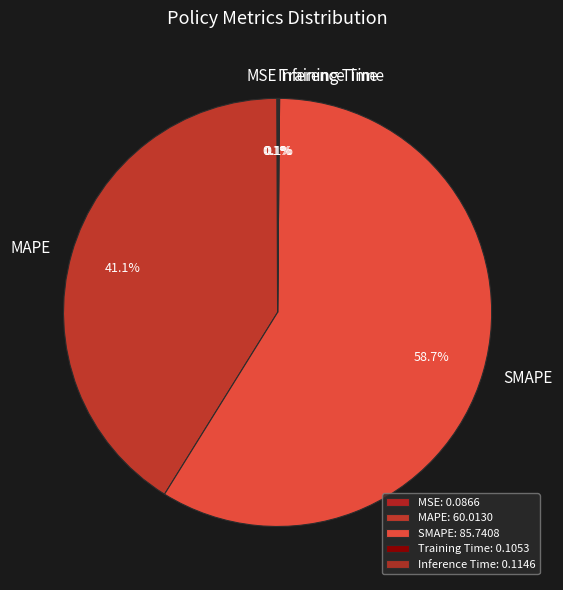

To the nearest percent, what is the difference between the largest and smallest slice percentages?

59%